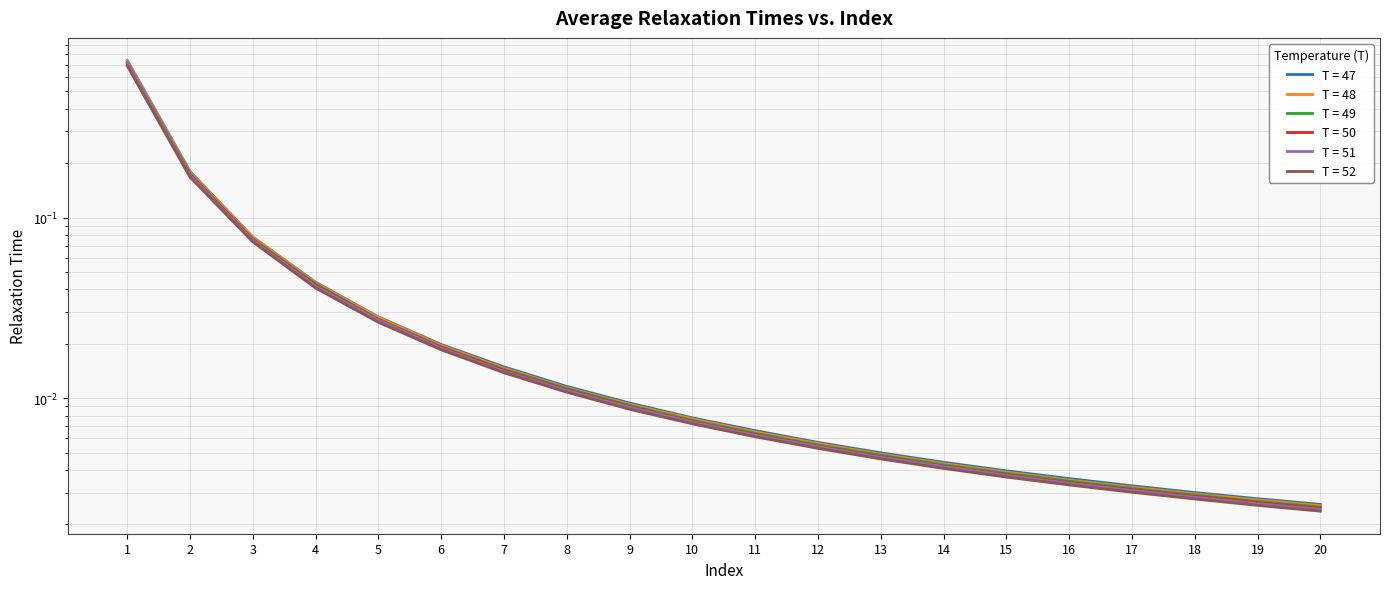

True or false: T = 48 and T = 49 cross at least once.

False